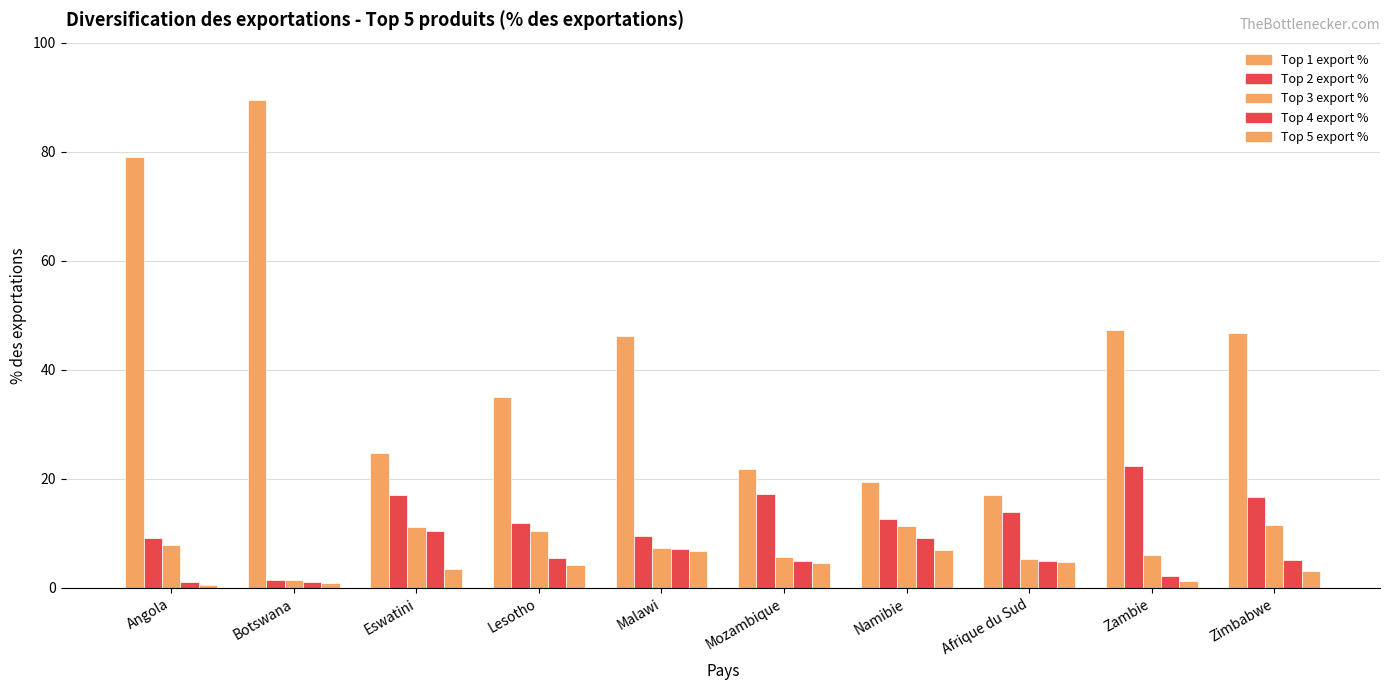

Which series has the largest total across all categories?

Top 1 export %